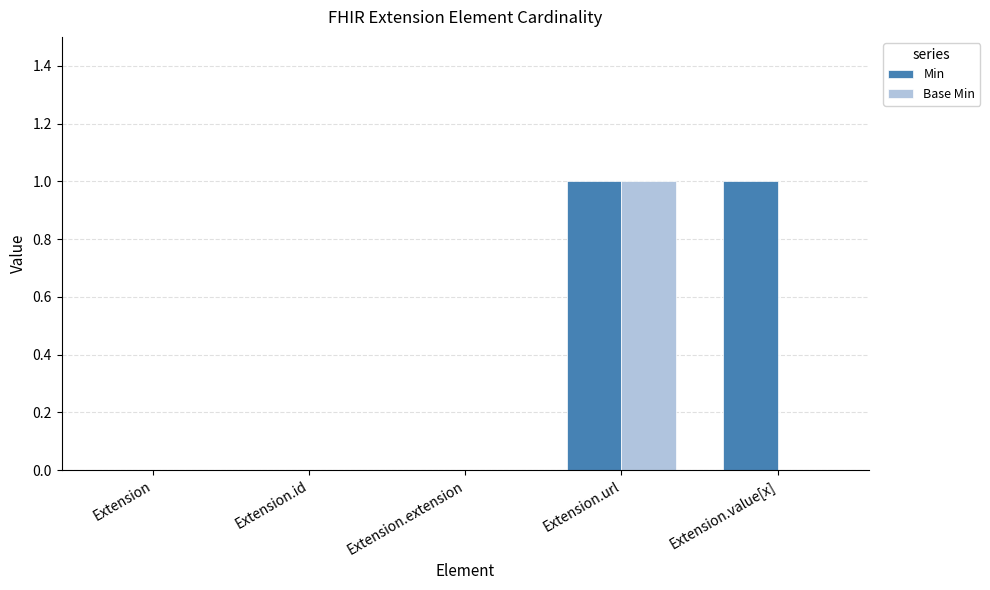

Count the number of data series in this chart.

2